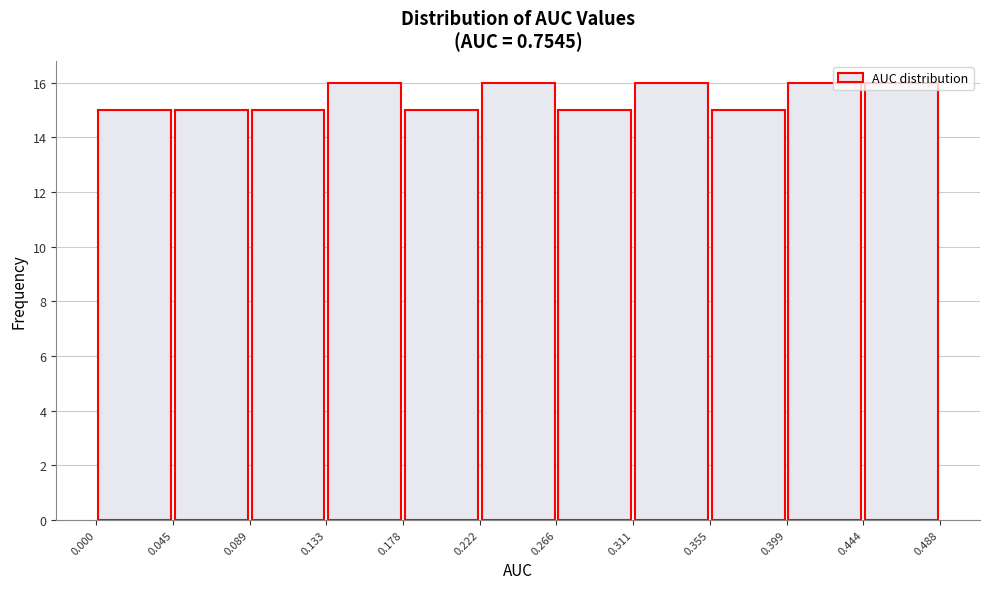

What is the height of the bar covering 0.089 to 0.133 on the x-axis? The values are not printed on the chart, so give them approximately, as read against the axis.

15